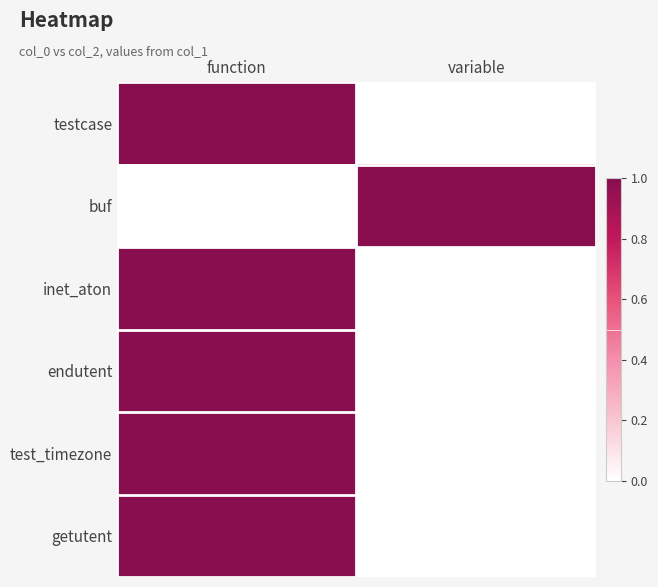

Reading left to right, transcribe all the data shown in this chart.

testcase: function=1	variable=0
buf: function=0	variable=1
inet_aton: function=1	variable=0
endutent: function=1	variable=0
test_timezone: function=1	variable=0
getutent: function=1	variable=0